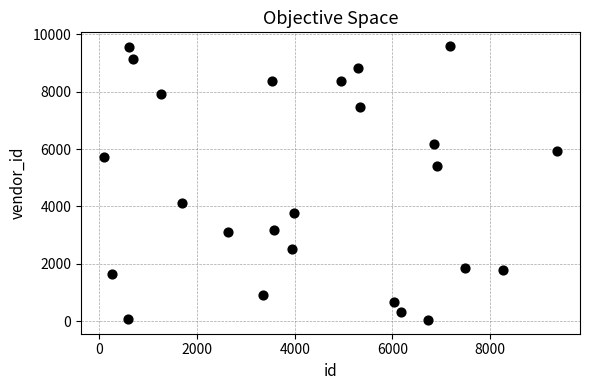

What is the range of Y values (max minus min)?

9551